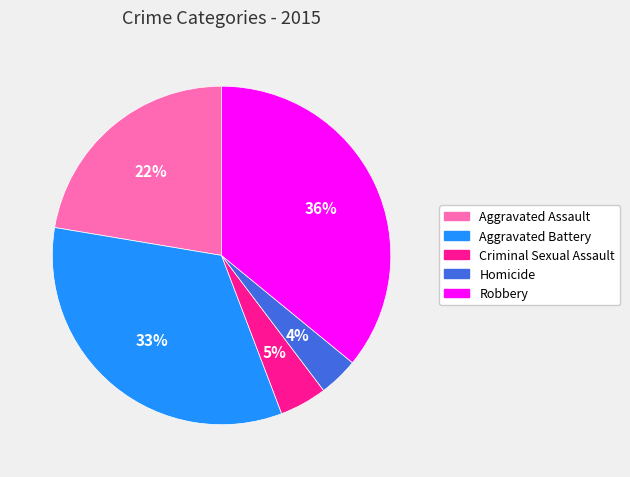

Rank the categories by value from lowest to highest.

Homicide, Criminal Sexual Assault, Aggravated Assault, Aggravated Battery, Robbery